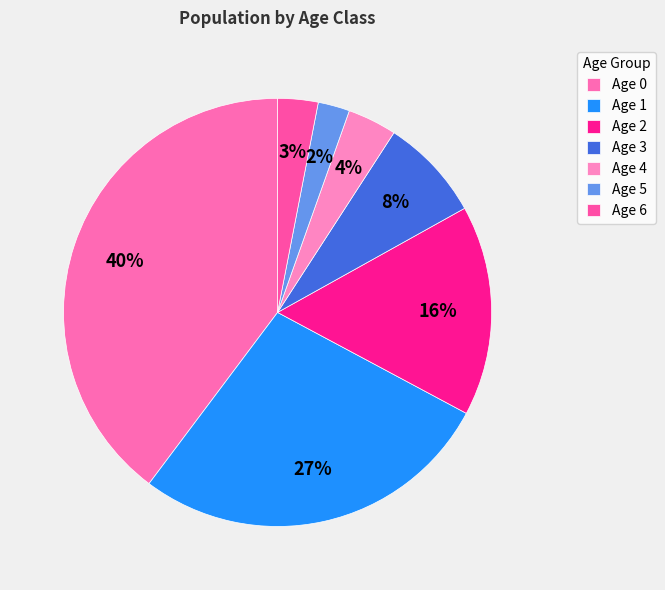

To the nearest percent, what is the combined percentage of Age 1 and Age 4?

31%